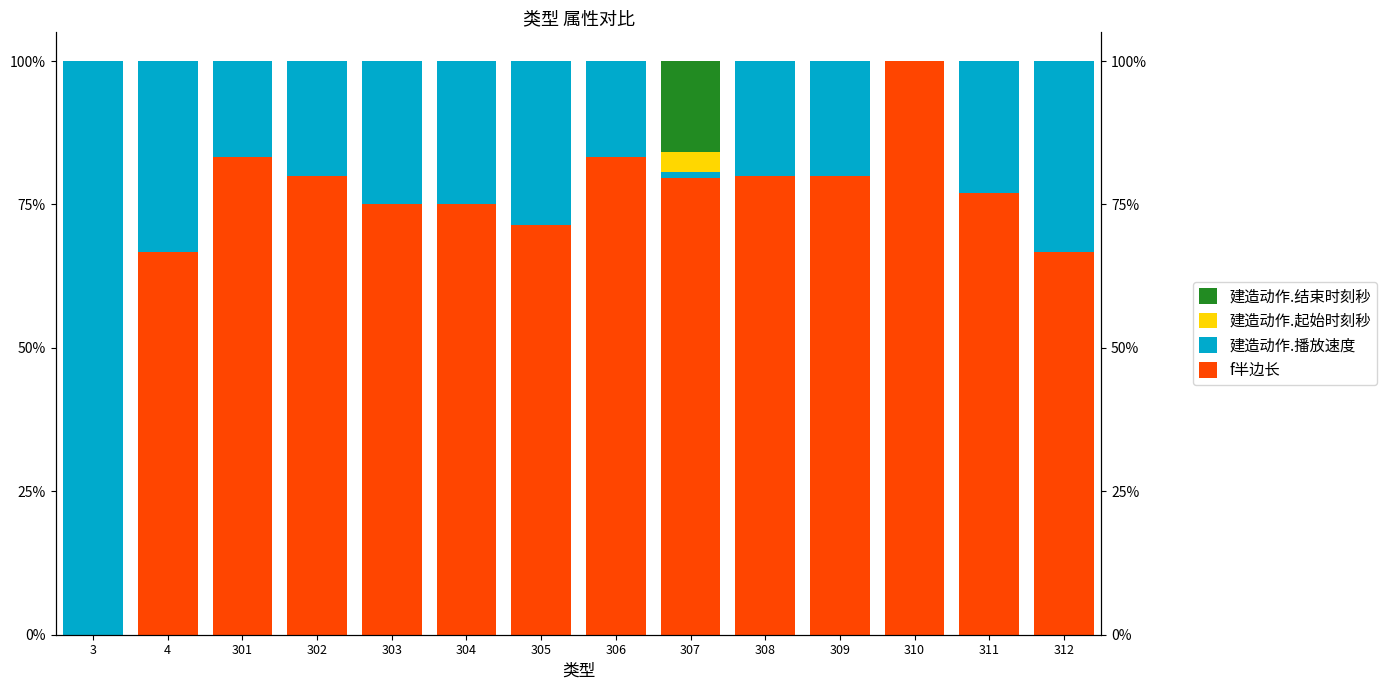

At which category does the chart reach its minimum across all series?

3